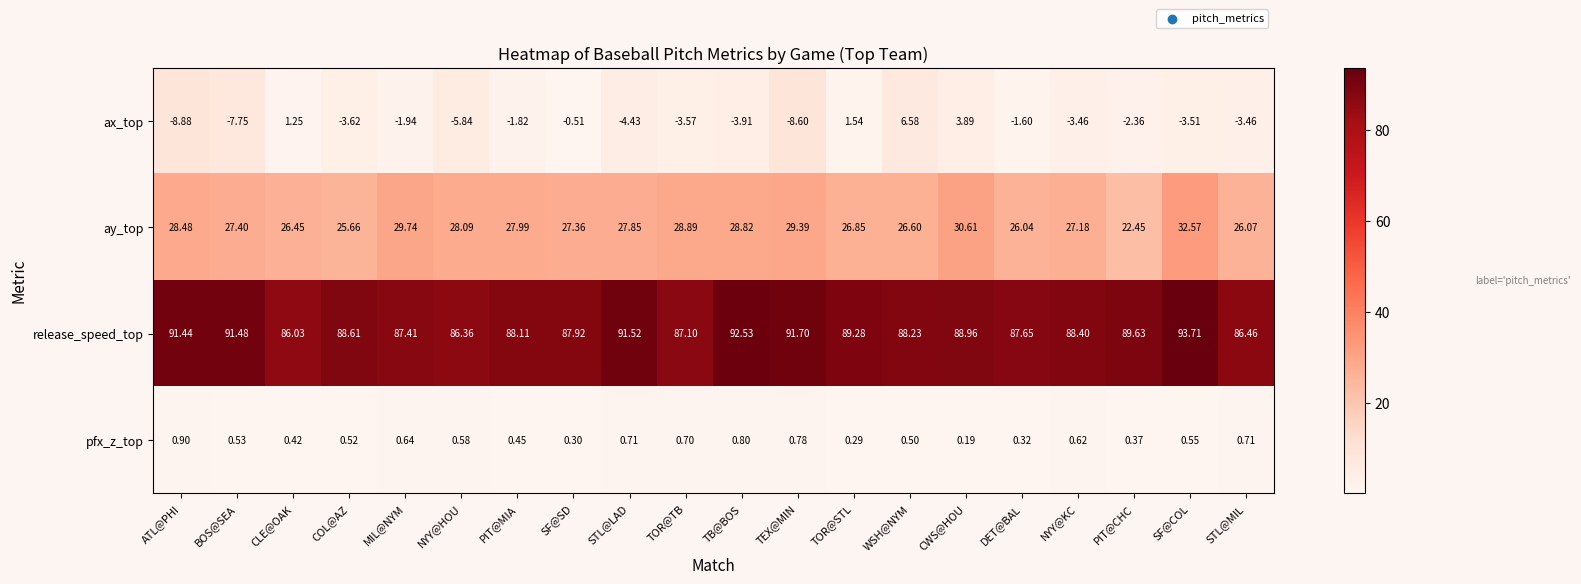

What is the spread (max minus min) of values at COL@AZ?

92.2